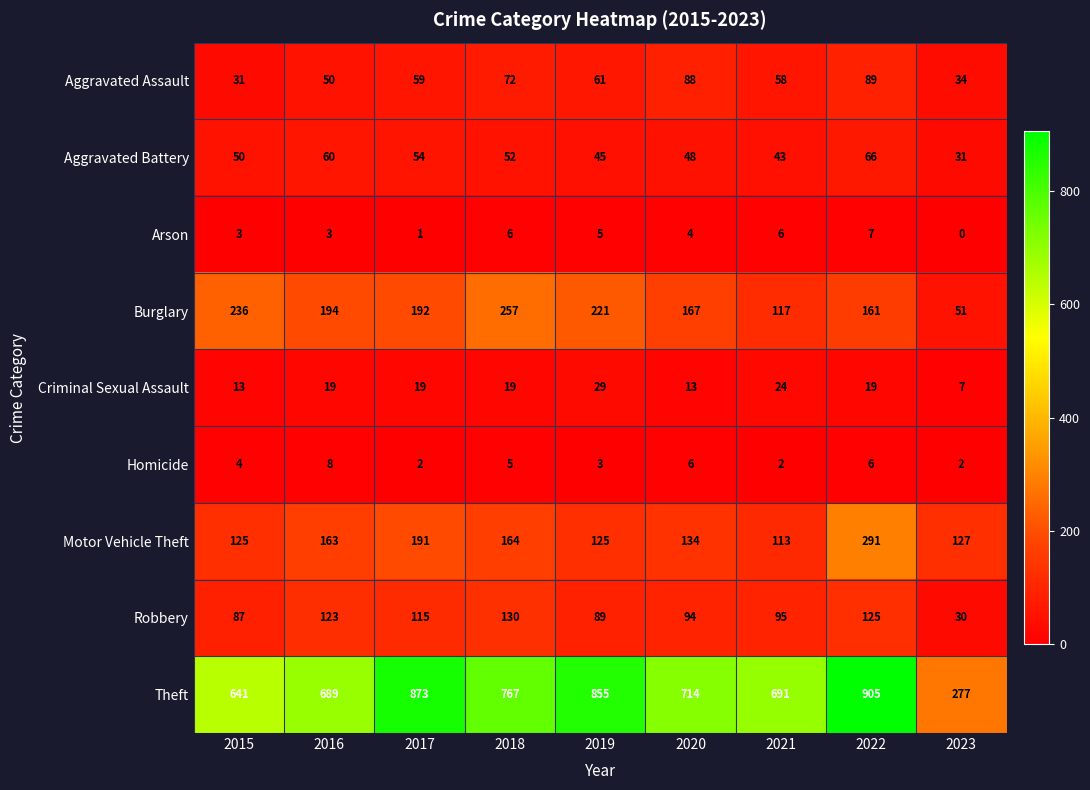

What is the sum of the Aggravated Battery values at 2016 and 2017?

114